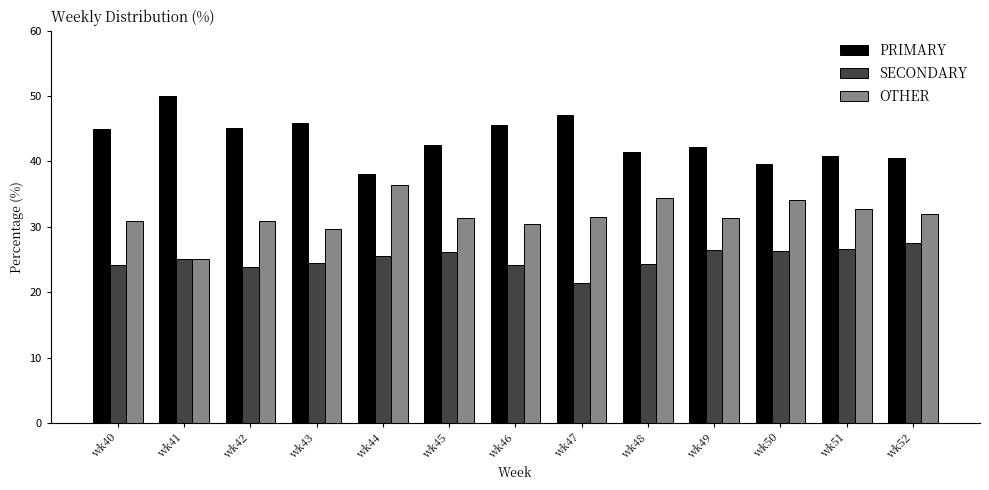

Is the value of PRIMARY at wk47 greater than the value of SECONDARY at wk41?

Yes